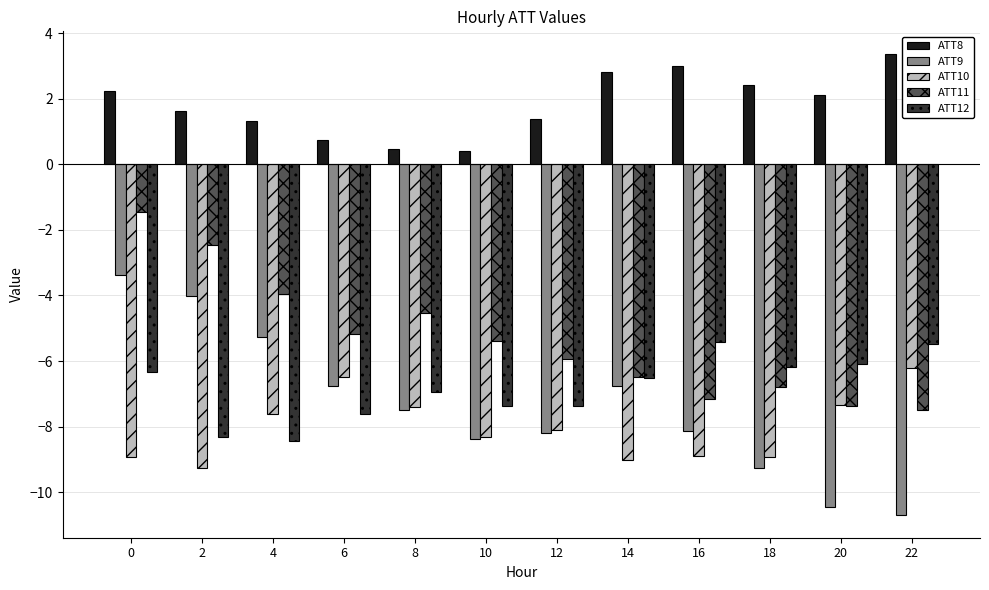

Between 0 and 16, which series saw the biggest shift?

ATT11